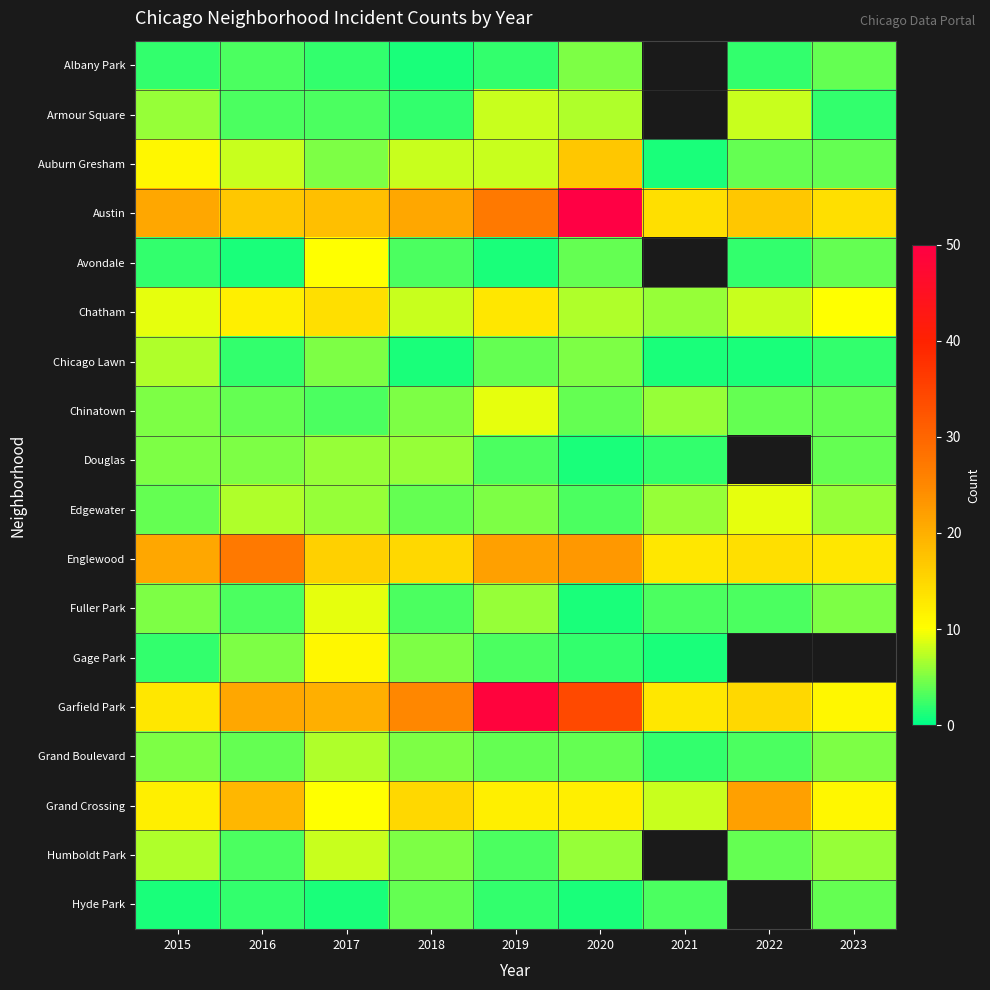

Where does the Englewood series first go above 16?

2015